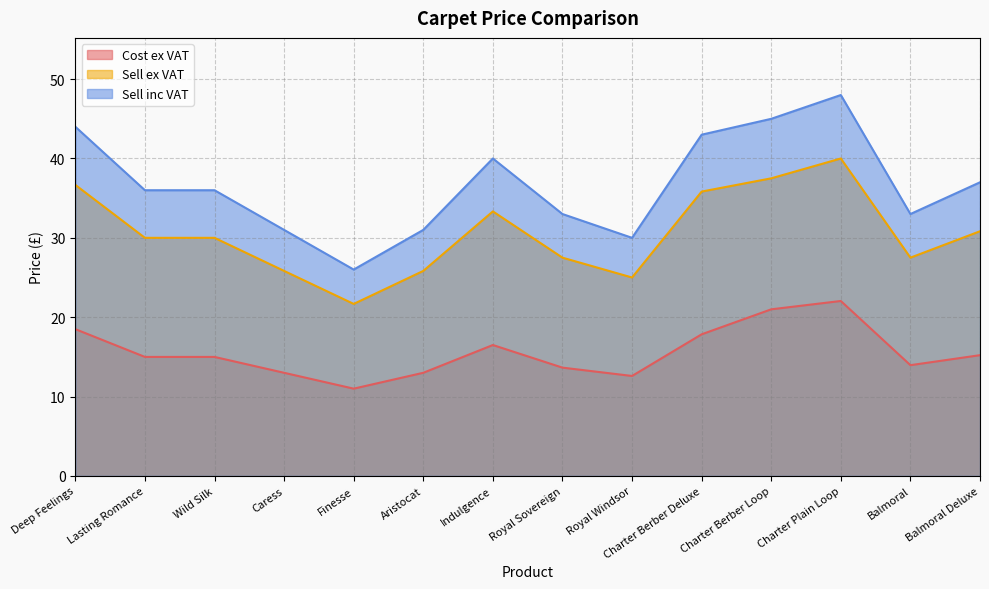

Reading left to right, what are all the values shown in this chart?

Cost ex VAT: Deep Feelings=18.5	Lasting Romance=15.0	Wild Silk=15.0	Caress=13.0	Finesse=11.0	Aristocat=13.0	Indulgence=16.5	Royal Sovereign=13.6	Royal Windsor=12.6	Charter Berber Deluxe=17.8	Charter Berber Loop=21.0	Charter Plain Loop=22.0	Balmoral=13.9	Balmoral Deluxe=15.2
Sell ex VAT: Deep Feelings=36.7	Lasting Romance=30.0	Wild Silk=30.0	Caress=25.8	Finesse=21.7	Aristocat=25.8	Indulgence=33.3	Royal Sovereign=27.5	Royal Windsor=25.0	Charter Berber Deluxe=35.8	Charter Berber Loop=37.5	Charter Plain Loop=40.0	Balmoral=27.5	Balmoral Deluxe=30.8
Sell inc VAT: Deep Feelings=44.0	Lasting Romance=36.0	Wild Silk=36.0	Caress=31.0	Finesse=26.0	Aristocat=31.0	Indulgence=40.0	Royal Sovereign=33.0	Royal Windsor=30.0	Charter Berber Deluxe=43.0	Charter Berber Loop=45.0	Charter Plain Loop=48.0	Balmoral=33.0	Balmoral Deluxe=37.0